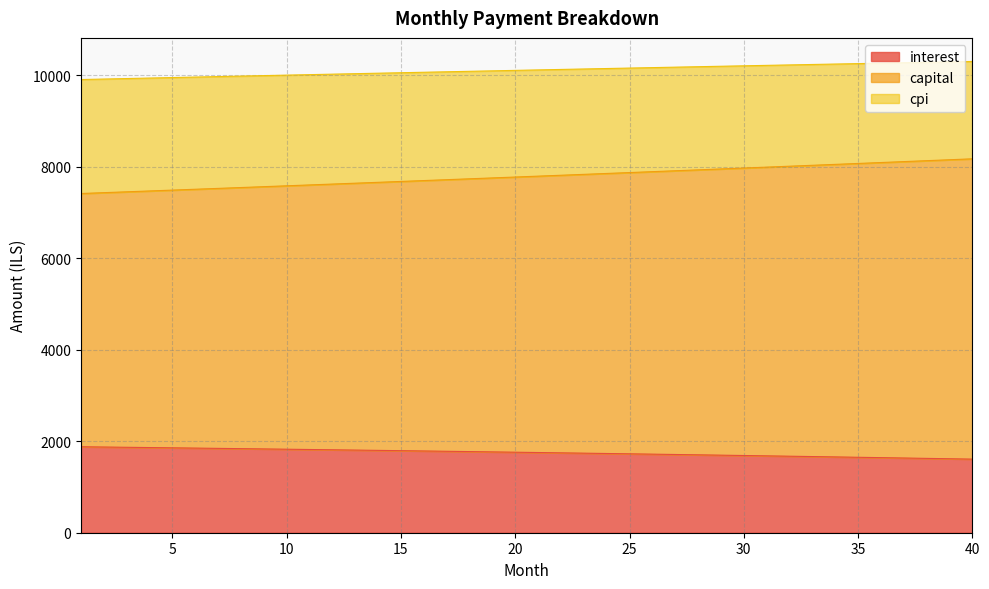

What value does the cpi series have at 16?

10069.6